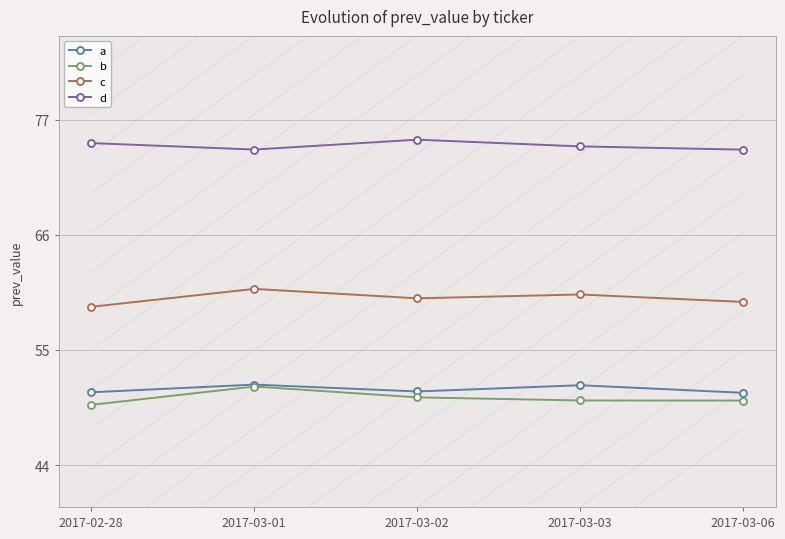

True or false: c and d intersect in this chart.

False